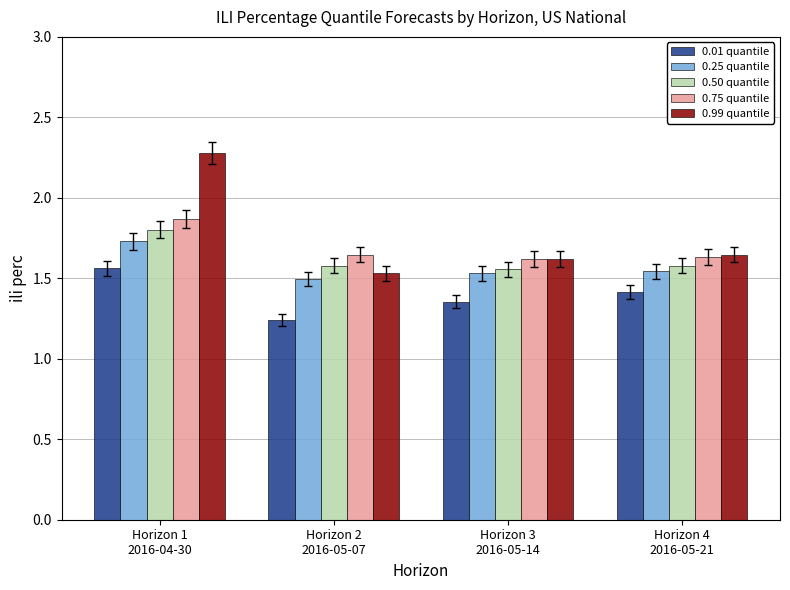

Which series has the largest total across all categories?

0.99 quantile